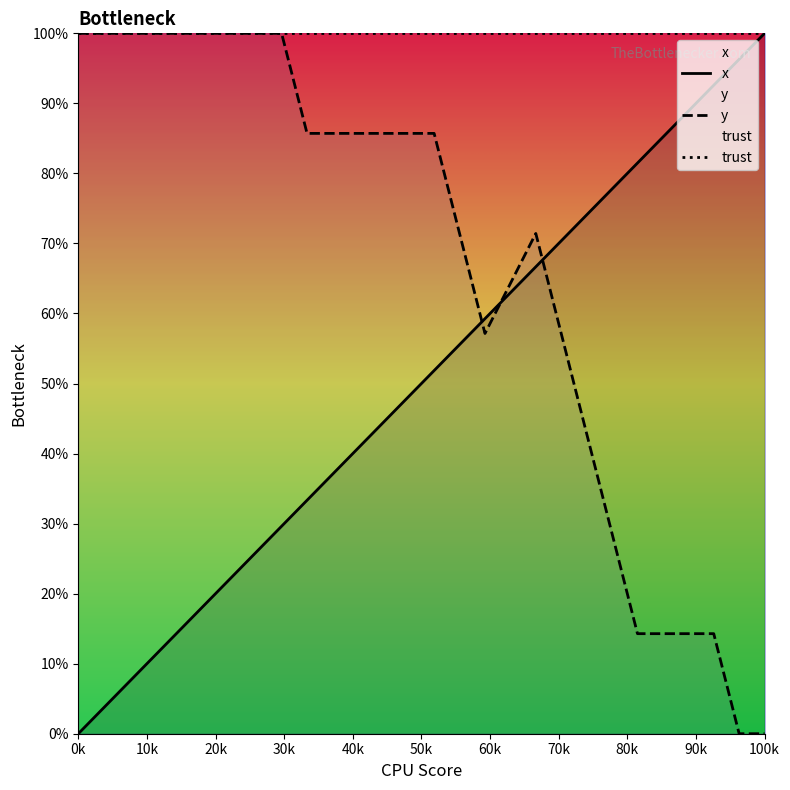

At which label does y first exceed 71?

0k